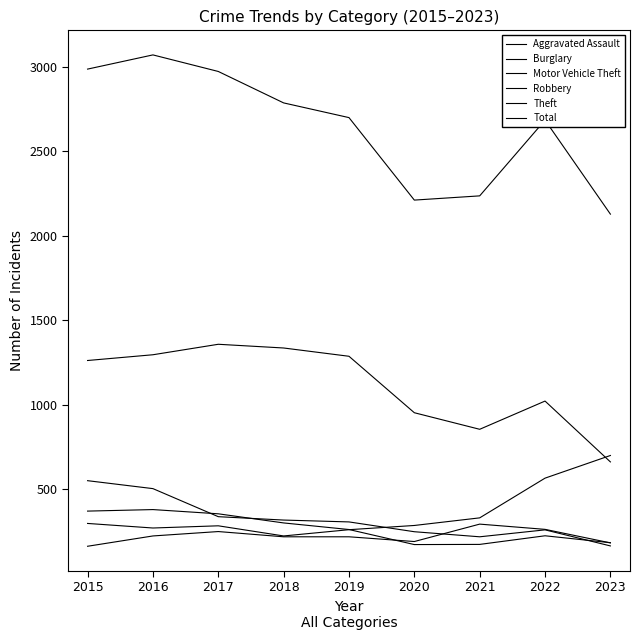

In Robbery, how many points are higher than both neighbors (excluding endpoints)?

2